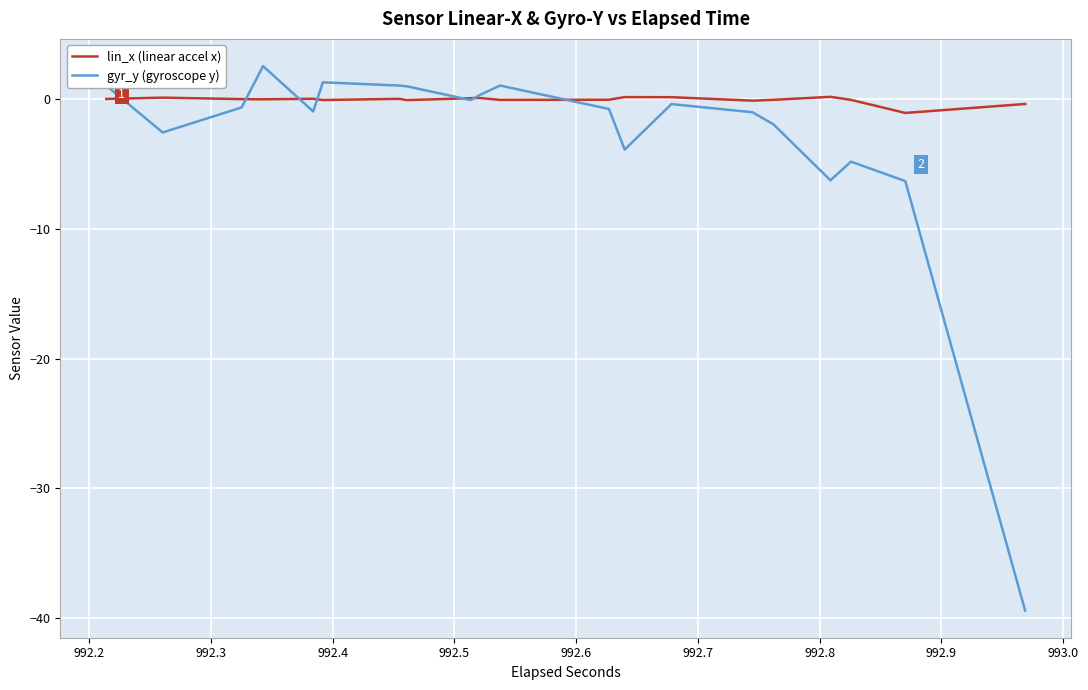

True or false: gyr_y (gyroscope y) and lin_x (linear accel x) cross at least once.

True